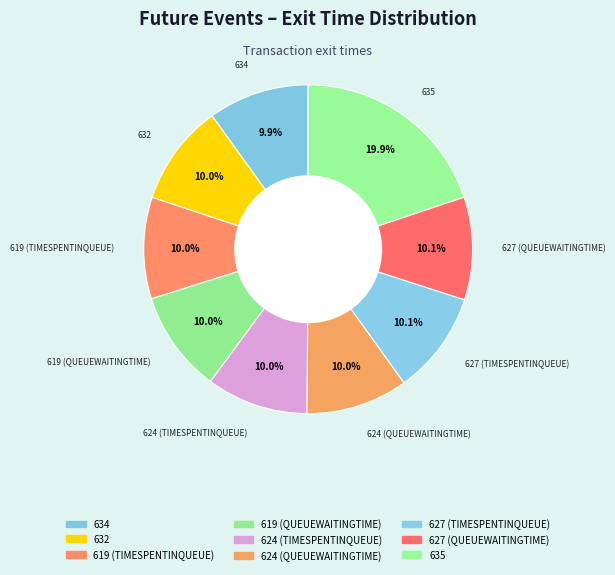

Is there any slice that represents more than half of the pie?

No